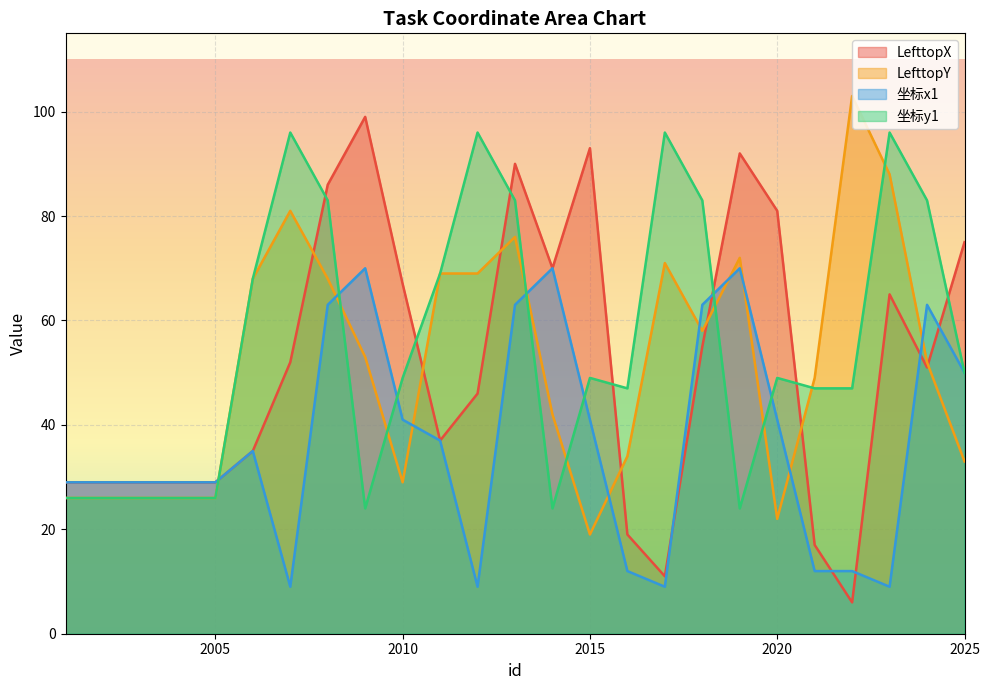

How many distinct data groups are displayed?

4